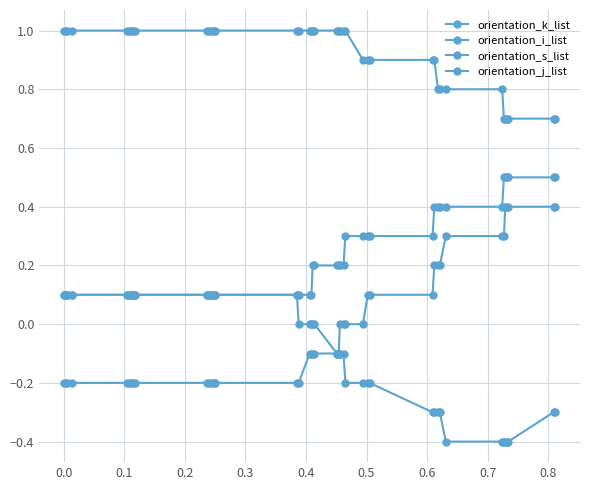

Is this an area chart (filled region under the line)?

No